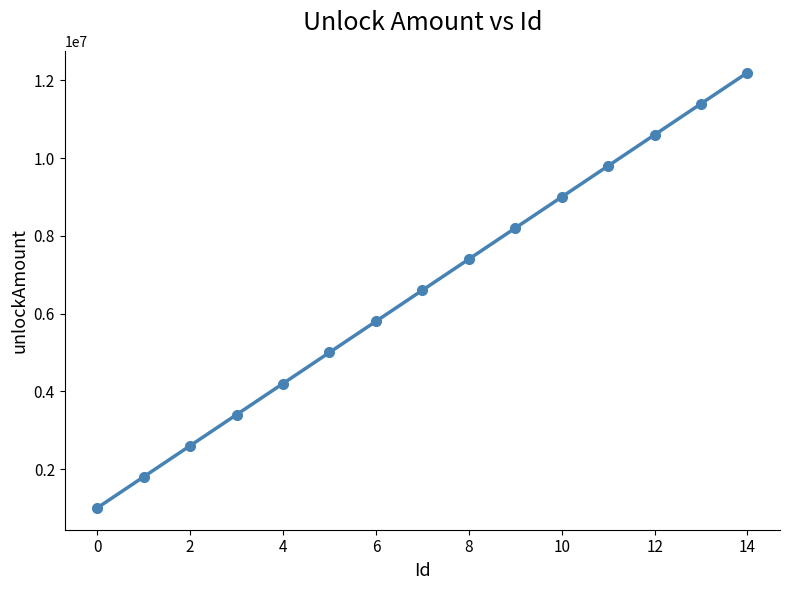

What is the smallest value displayed?

1000000